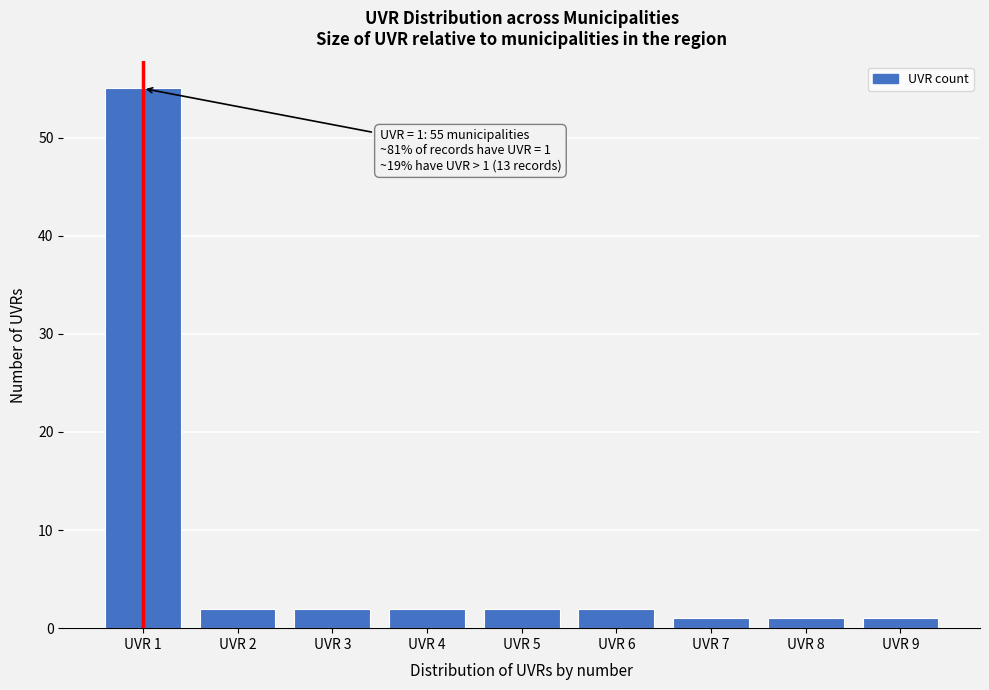

Reading left to right, transcribe all the data shown in this chart.

55	2	2	2	2	2	1	1	1